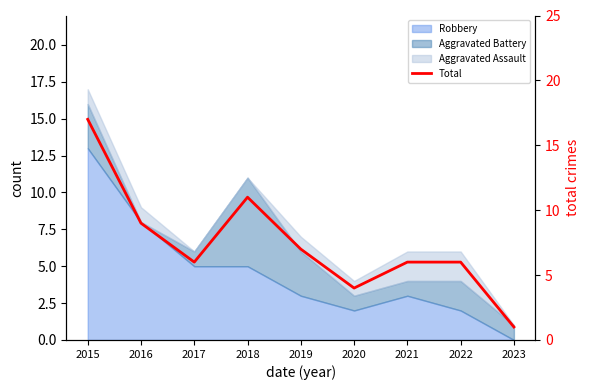

What is the minimum value shown in the chart?

1